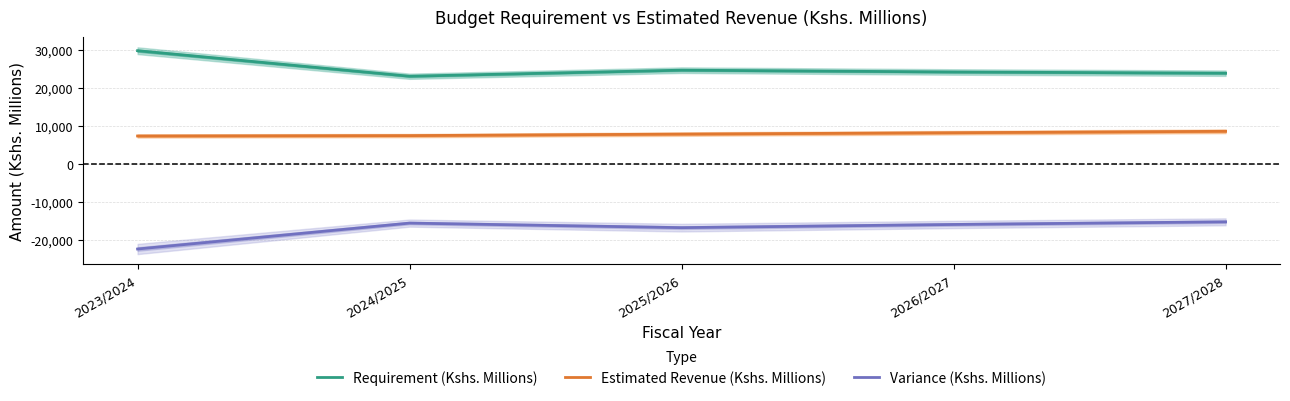

What is the average value of the Estimated Revenue (Kshs. Millions) series?

7856.0